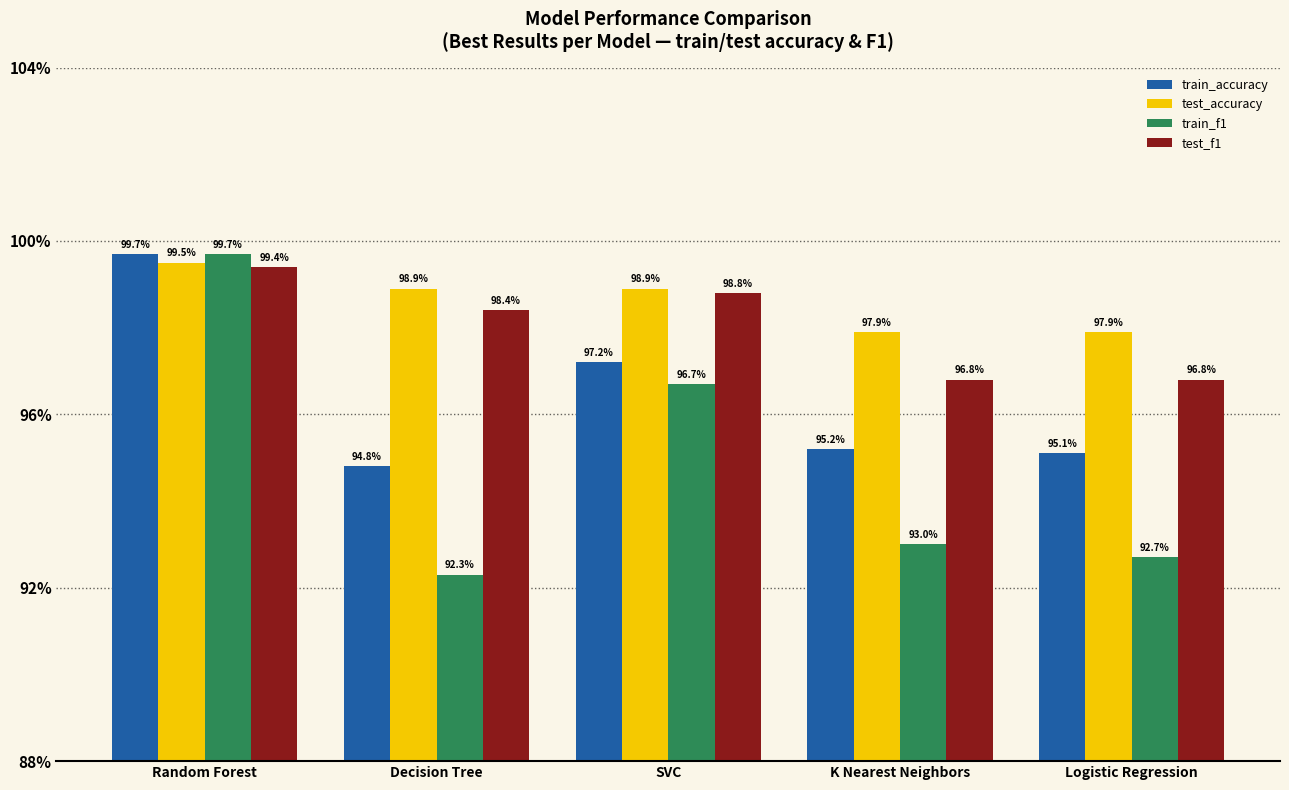

Rank the series at Decision Tree from lowest to highest value.

train_f1, train_accuracy, test_f1, test_accuracy